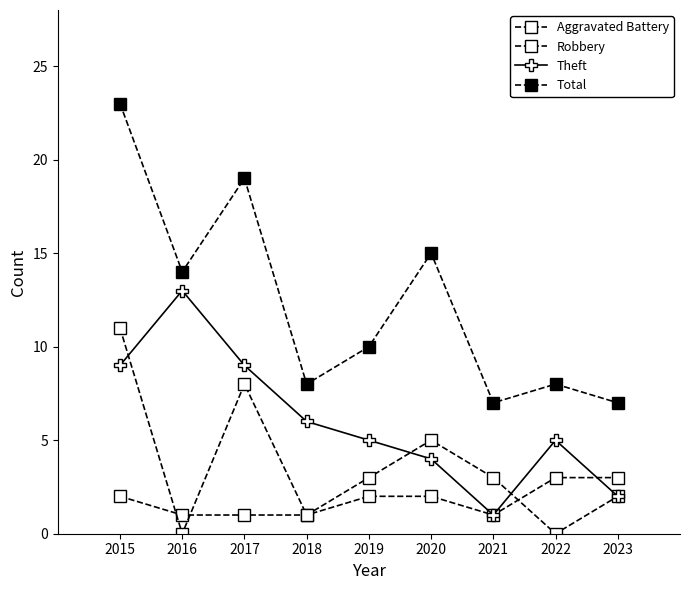

How many series are shown in this chart?

4